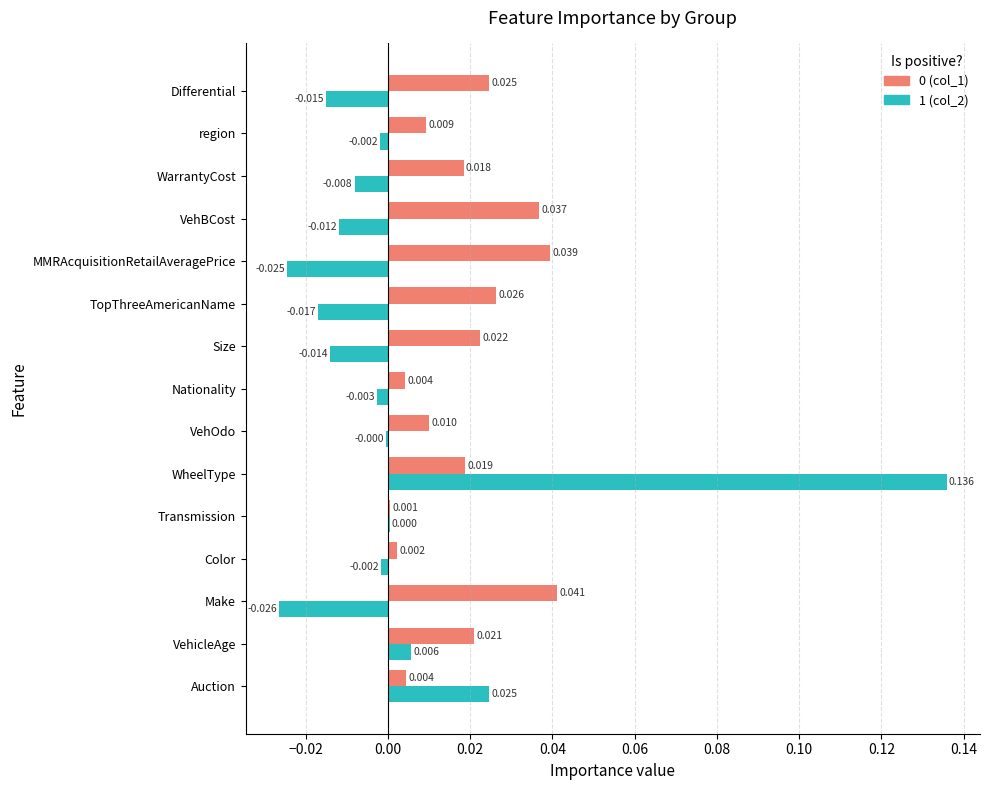

At which category is the sum across all series the highest?

WheelType